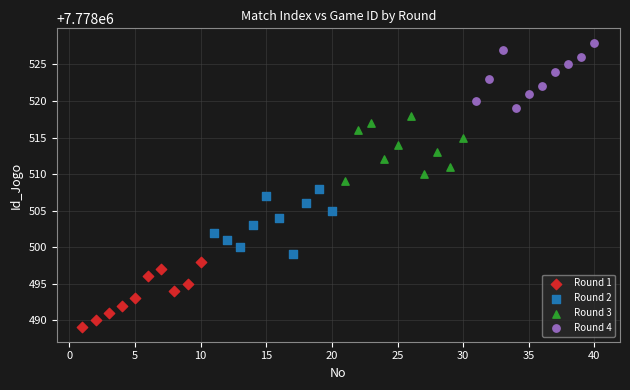

Which series contains the highest Y value?

Round 4